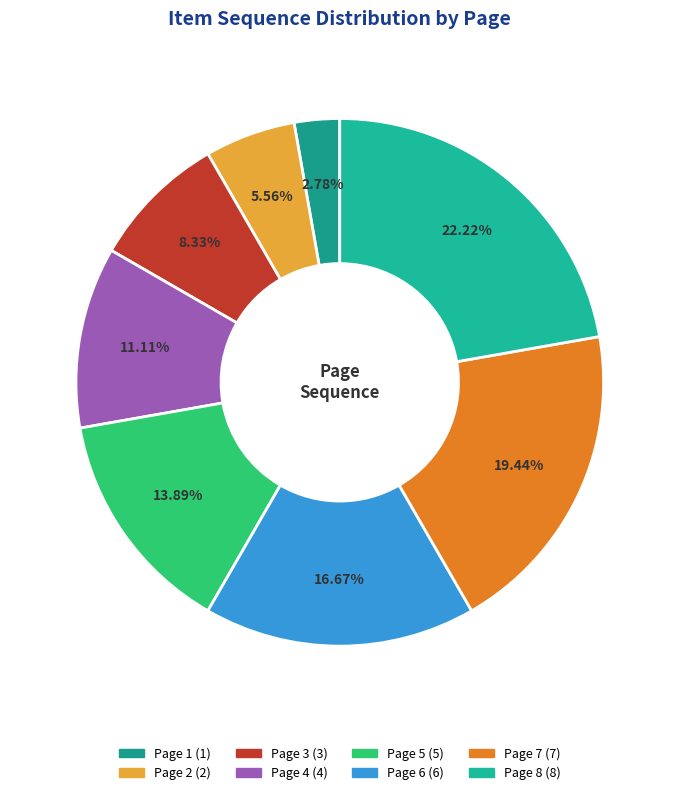

What percentage is the Page 2 slice, to the nearest percent?

6%